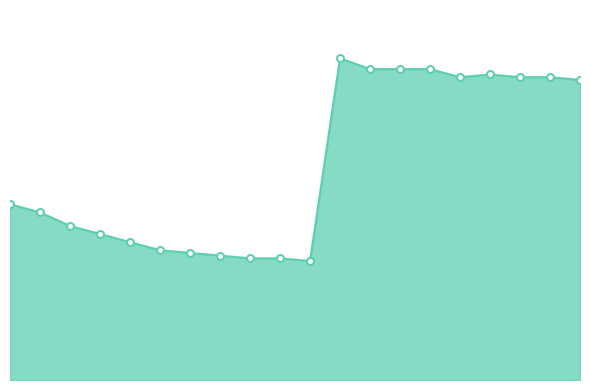

What is the value of the 16th point from the left?

0.1